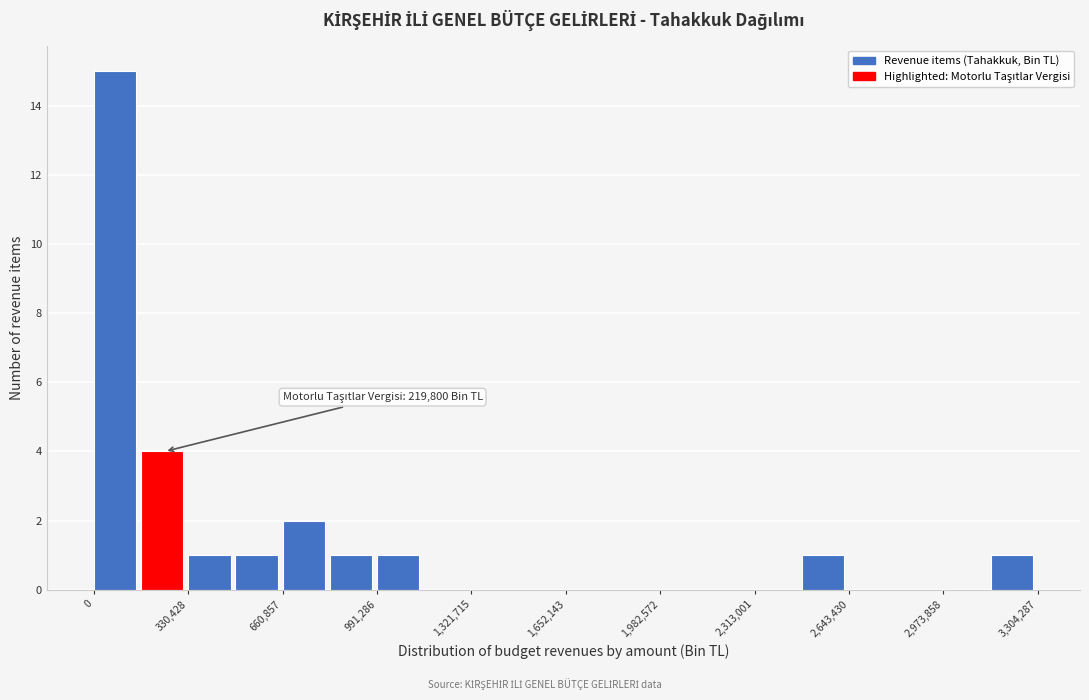

Around what value on the x-axis is the tallest bar? Give the approximate position of its centre, as read against the axis.

50000